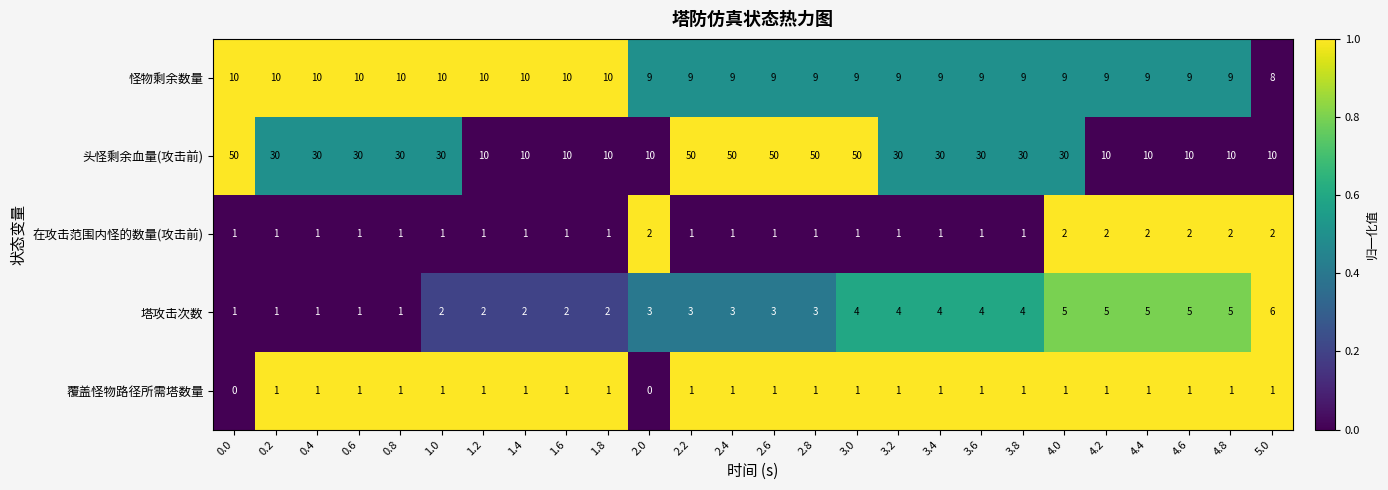

Is it true that 塔攻击次数 equals 3 at 1.8?

False